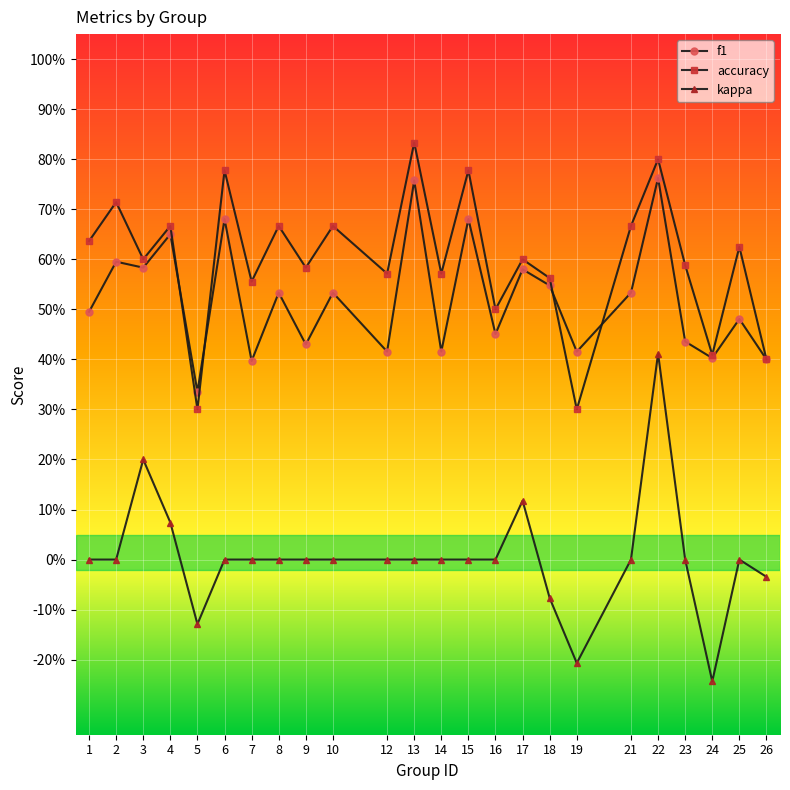

What is the minimum value for accuracy?

0.3